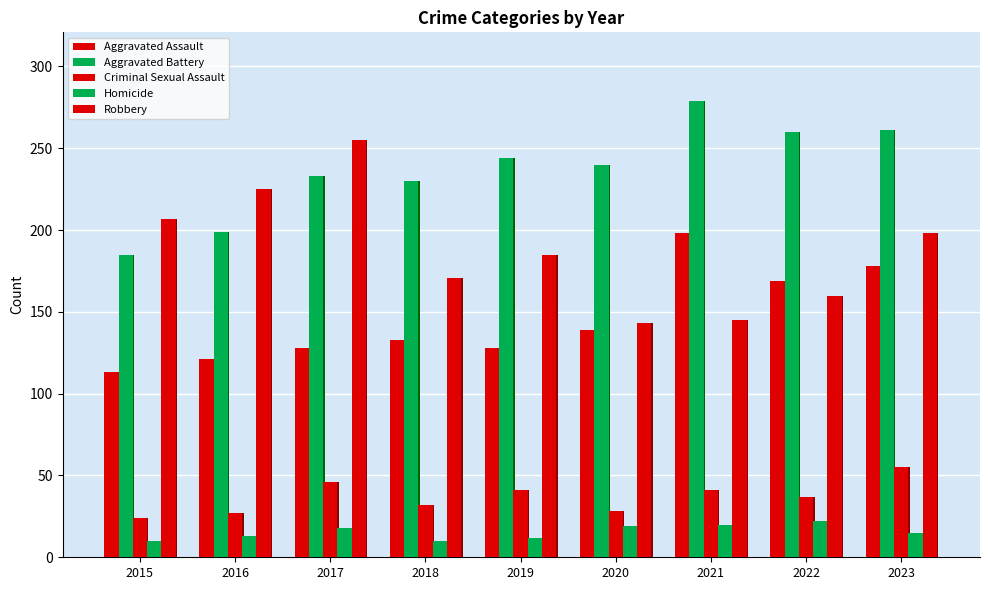

Between 2015 and 2020, which series saw the biggest shift?

Robbery